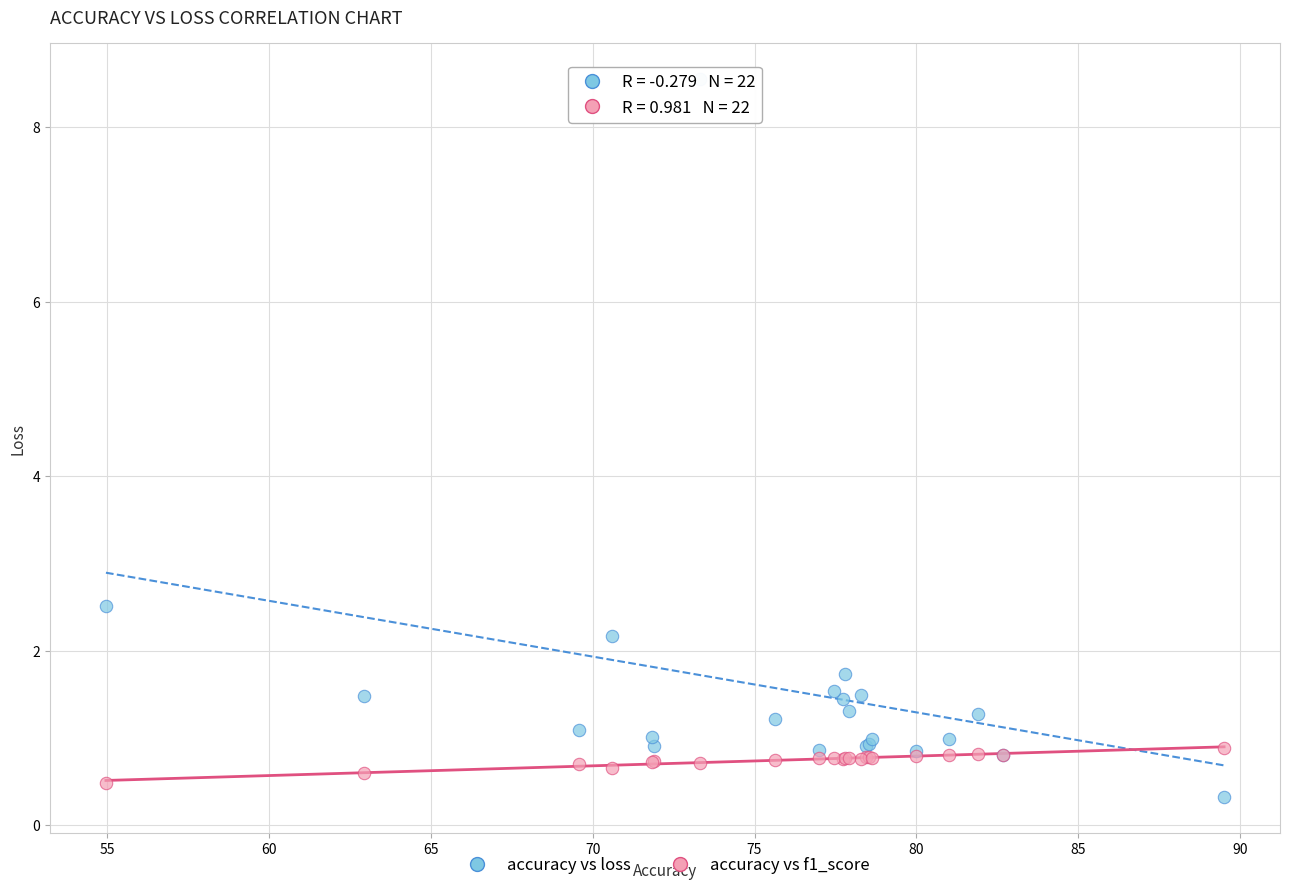

In the accuracy vs loss series, what Y value is closest to 4?

2.5